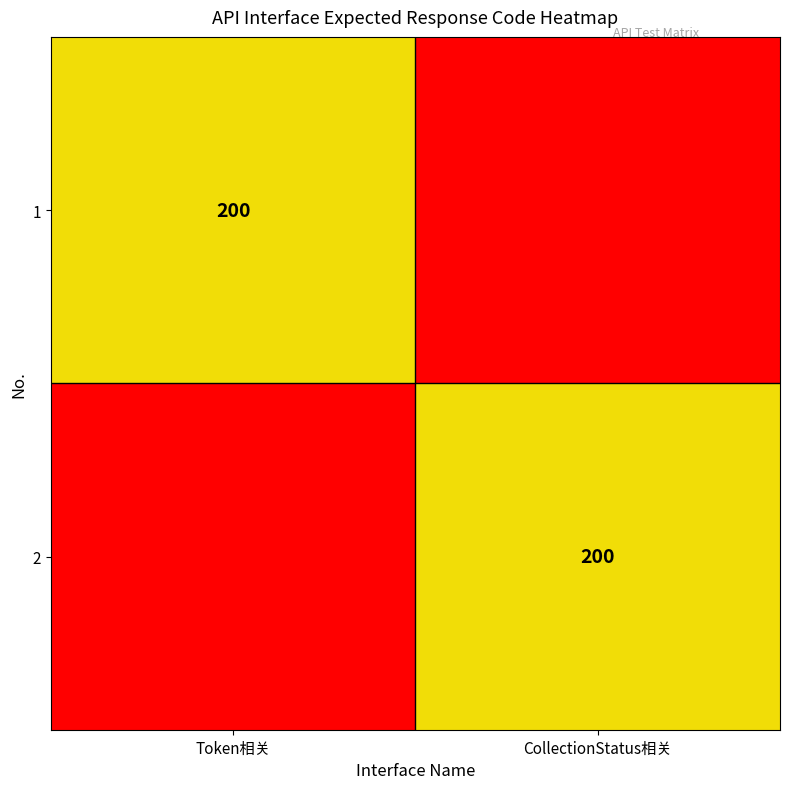

At which category is the sum across all series the highest?

Token相关